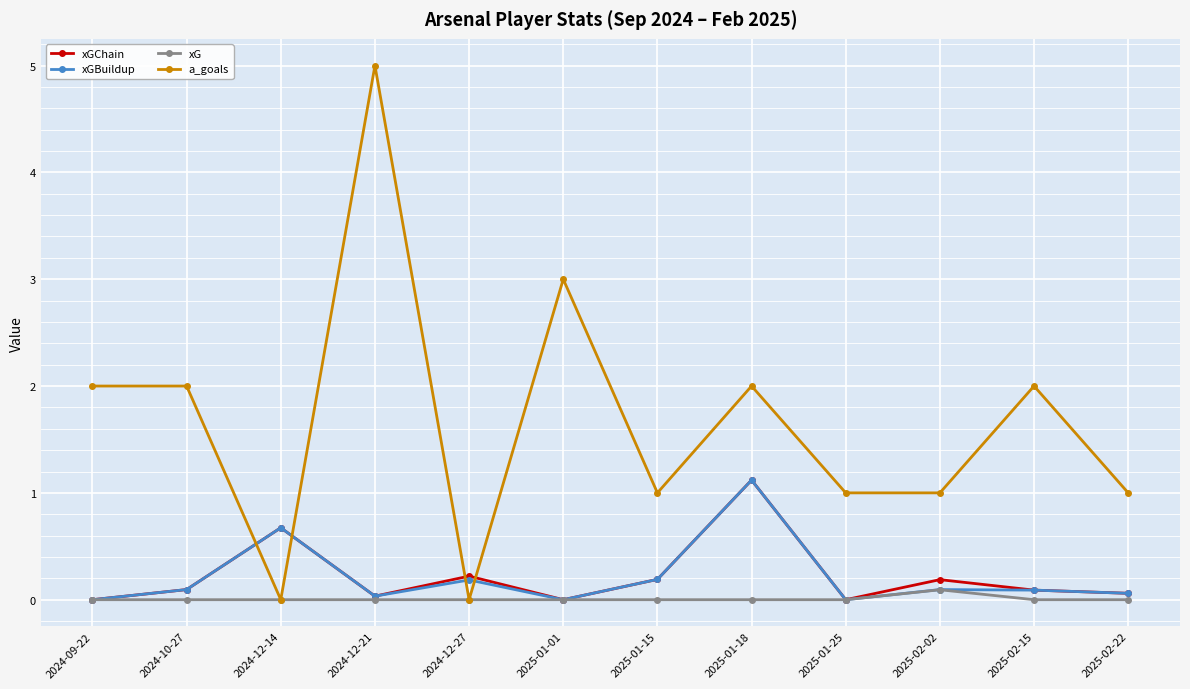

Which series changed the most between 2024-10-27 and 2025-01-15?

a_goals